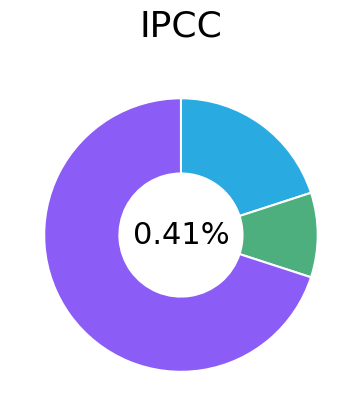

What is the smallest slice in the pie chart?

Criminal Sexual Assault